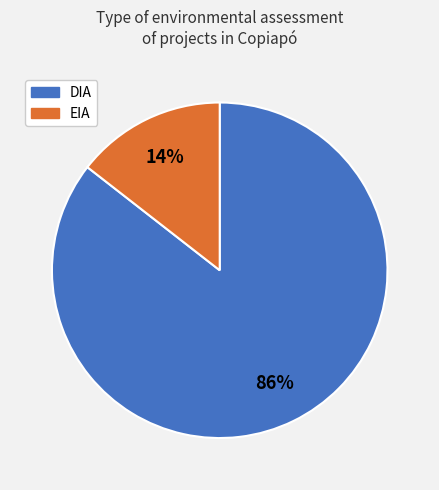

Rank the categories by value from highest to lowest.

DIA, EIA